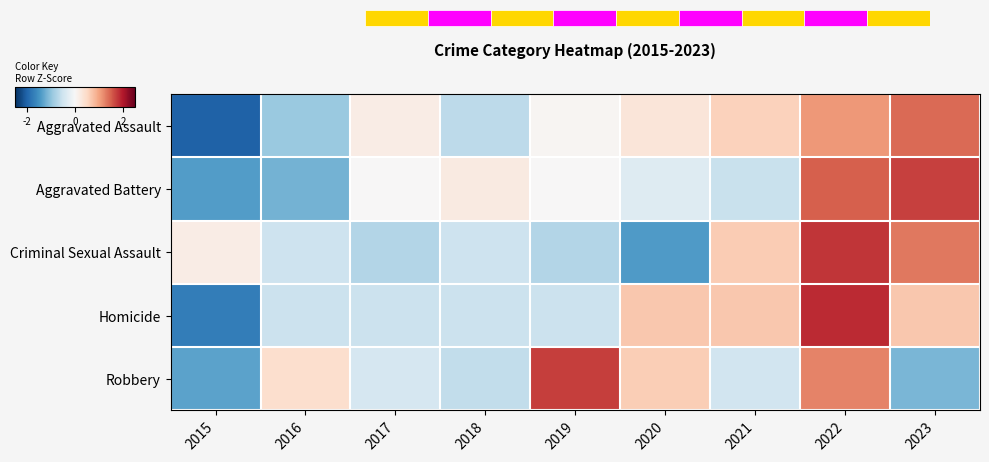

Which label corresponds to the largest value in the chart?

2022